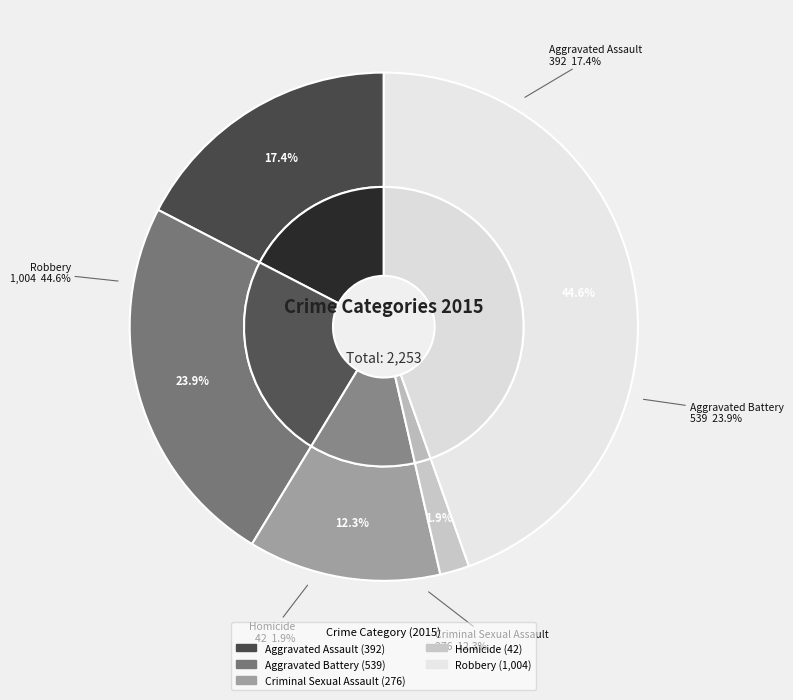

Which category has the biggest portion of the pie?

Robbery